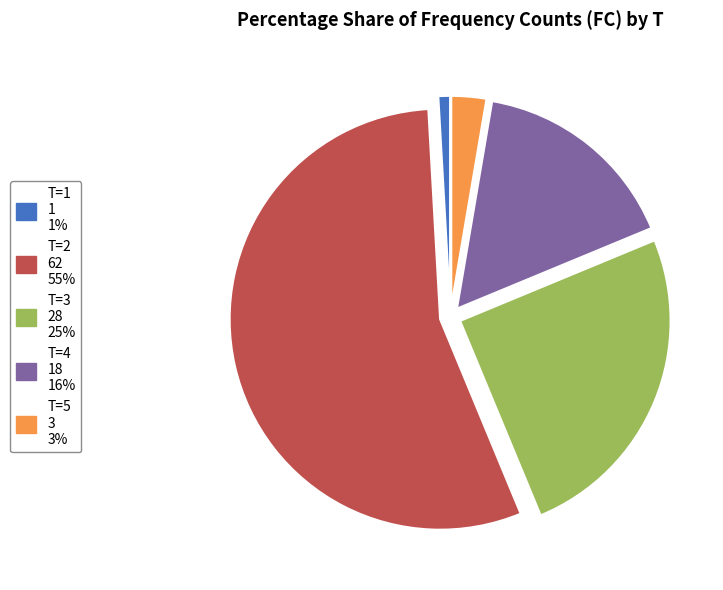

Is there a majority slice in this chart?

Yes